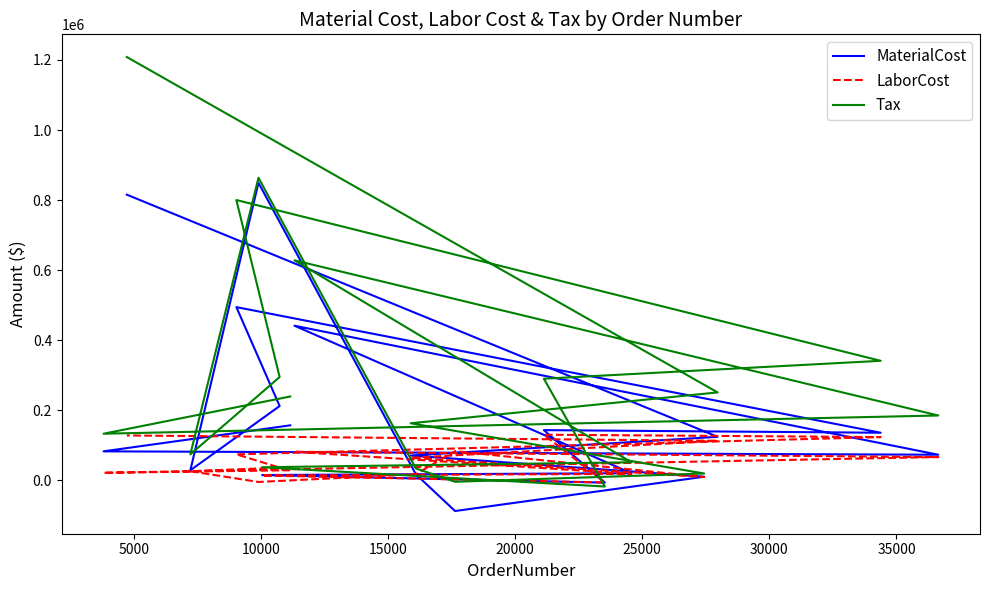

What are all the series names shown in the legend?

MaterialCost, LaborCost, Tax